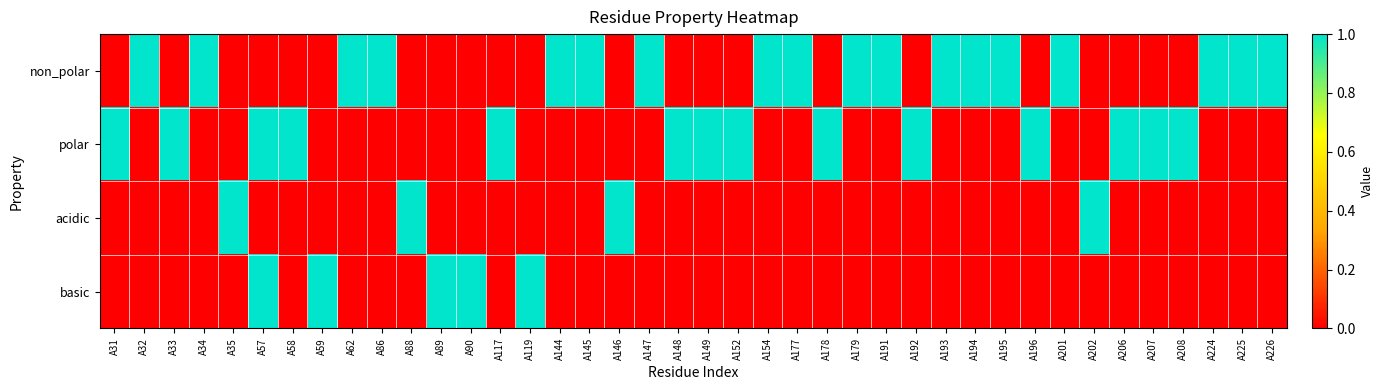

Reading left to right, list all the values displayed in this chart.

non_polar: A31=0	A32=1	A33=0	A34=1	A35=0	A57=0	A58=0	A59=0	A62=1	A86=1	A88=0	A89=0	A90=0	A117=0	A119=0	A144=1	A145=1	A146=0	A147=1	A148=0	A149=0	A152=0	A154=1	A177=1	A178=0	A179=1	A191=1	A192=0	A193=1	A194=1	A195=1	A196=0	A201=1	A202=0	A206=0	A207=0	A208=0	A224=1	A225=1	A226=1
polar: A31=1	A32=0	A33=1	A34=0	A35=0	A57=1	A58=1	A59=0	A62=0	A86=0	A88=0	A89=0	A90=0	A117=1	A119=0	A144=0	A145=0	A146=0	A147=0	A148=1	A149=1	A152=1	A154=0	A177=0	A178=1	A179=0	A191=0	A192=1	A193=0	A194=0	A195=0	A196=1	A201=0	A202=0	A206=1	A207=1	A208=1	A224=0	A225=0	A226=0
acidic: A31=0	A32=0	A33=0	A34=0	A35=1	A57=0	A58=0	A59=0	A62=0	A86=0	A88=1	A89=0	A90=0	A117=0	A119=0	A144=0	A145=0	A146=1	A147=0	A148=0	A149=0	A152=0	A154=0	A177=0	A178=0	A179=0	A191=0	A192=0	A193=0	A194=0	A195=0	A196=0	A201=0	A202=1	A206=0	A207=0	A208=0	A224=0	A225=0	A226=0
basic: A31=0	A32=0	A33=0	A34=0	A35=0	A57=1	A58=0	A59=1	A62=0	A86=0	A88=0	A89=1	A90=1	A117=0	A119=1	A144=0	A145=0	A146=0	A147=0	A148=0	A149=0	A152=0	A154=0	A177=0	A178=0	A179=0	A191=0	A192=0	A193=0	A194=0	A195=0	A196=0	A201=0	A202=0	A206=0	A207=0	A208=0	A224=0	A225=0	A226=0